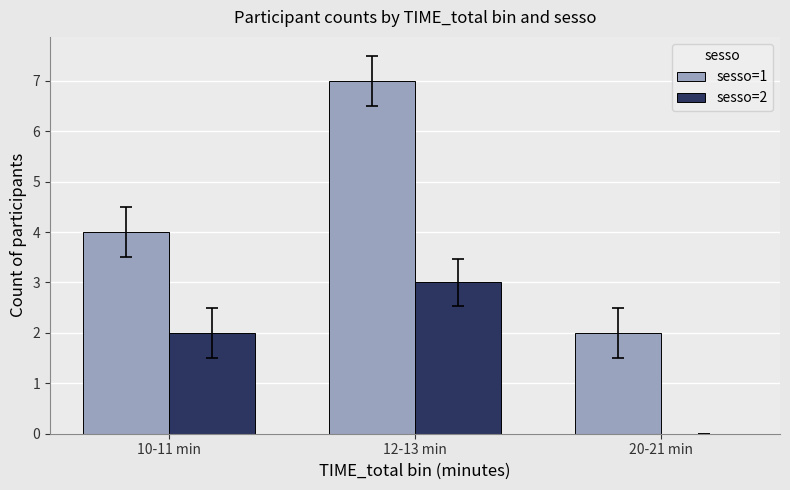

How many values in sesso=2 are above zero?

2